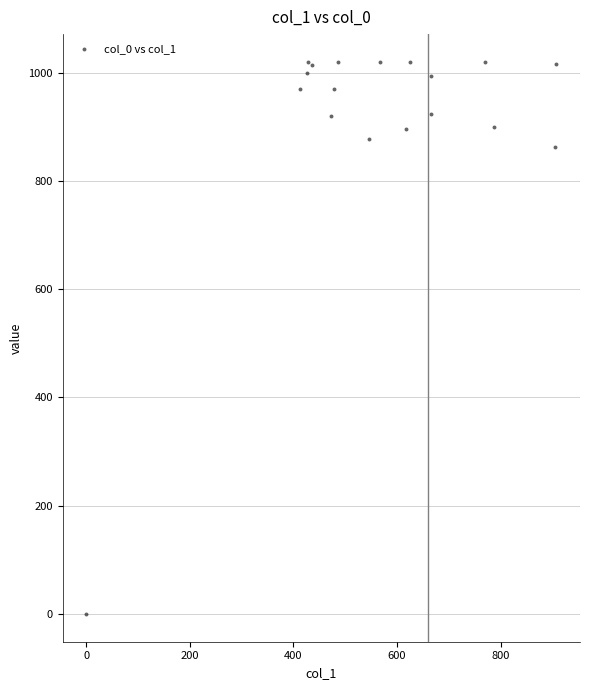

What Y value in the scatter plot is closest to 510?

863.3